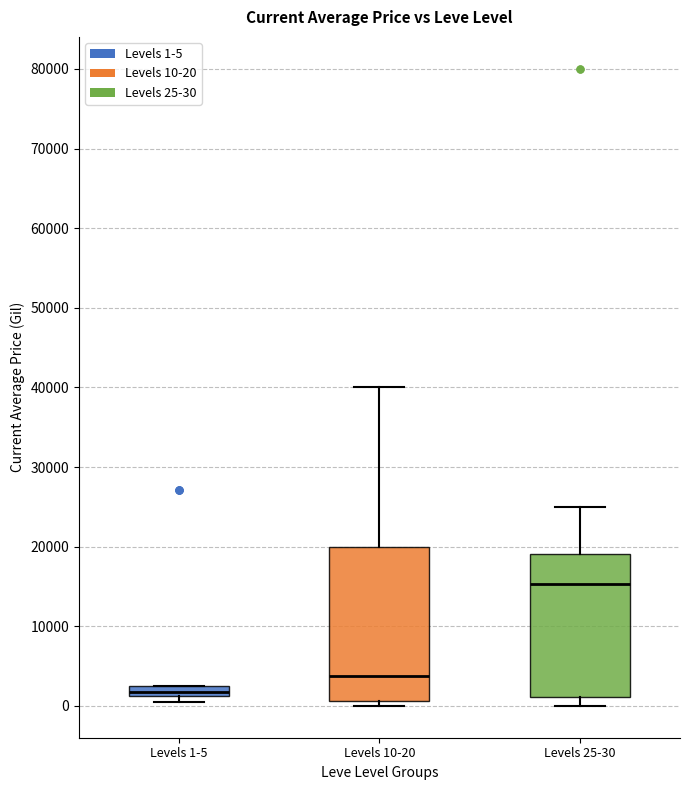

Which box's median line is the lowest?

Levels 1-5